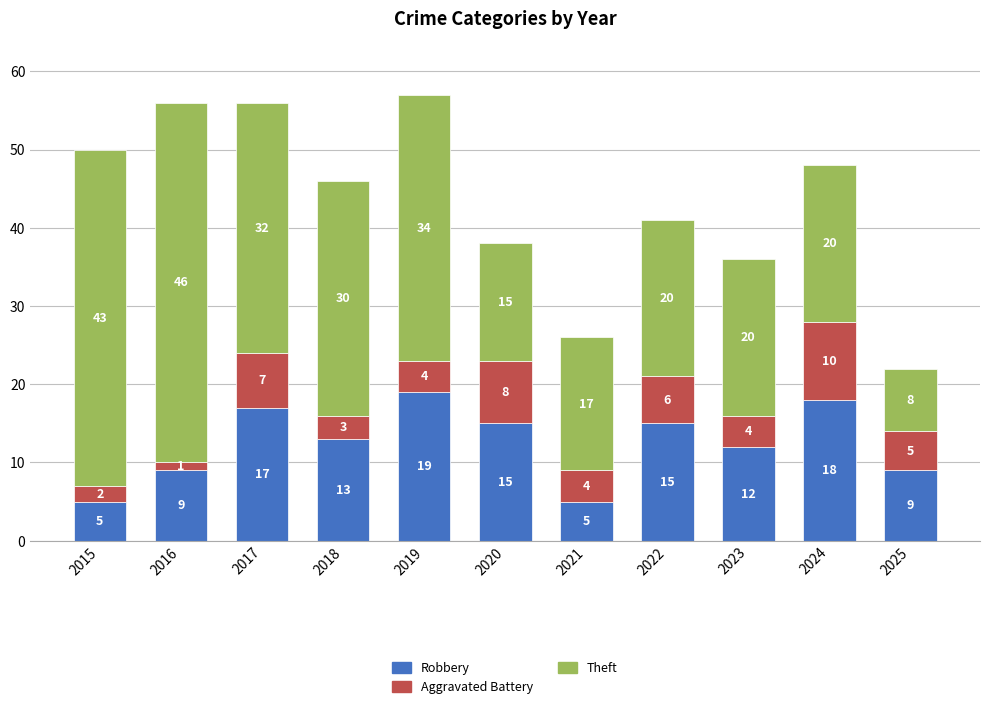

What is the maximum value for Robbery?

19